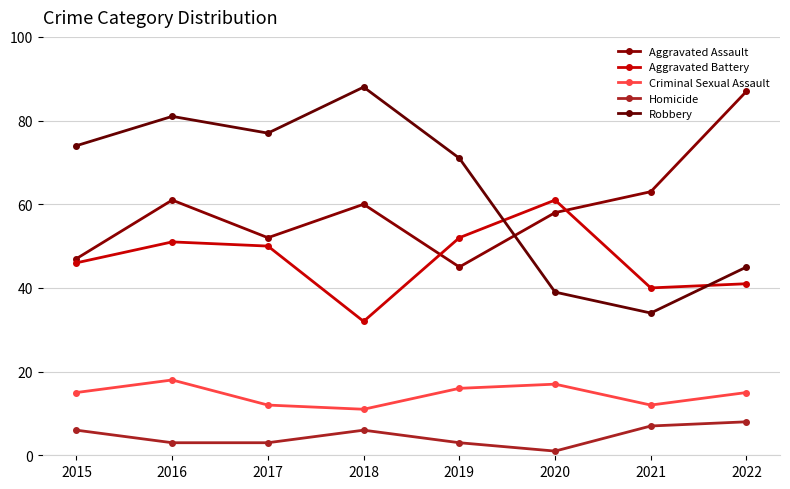

What are all the series names shown in the legend?

Aggravated Assault, Aggravated Battery, Criminal Sexual Assault, Homicide, Robbery